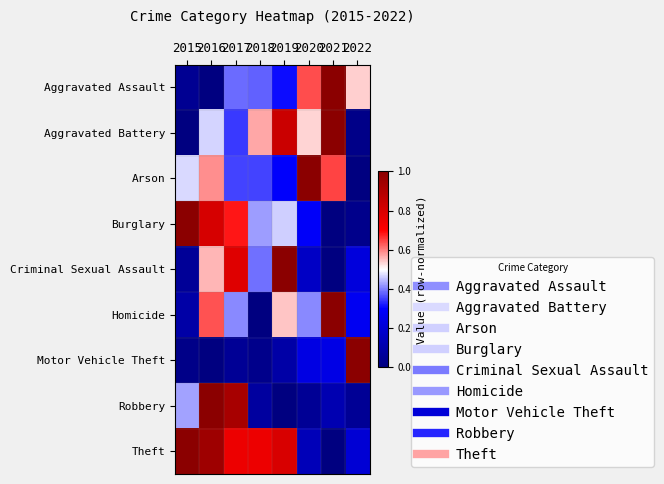

Reading left to right, list all the values displayed in this chart.

Aggravated Assault: 2015=0.0	2016=0.0	2017=0.4	2018=0.4	2019=0.3	2020=0.6	2021=1.0	2022=0.5
Aggravated Battery: 2015=0.0	2016=0.5	2017=0.3	2018=0.6	2019=0.8	2020=0.5	2021=1.0	2022=0.0
Arson: 2015=0.5	2016=0.6	2017=0.4	2018=0.4	2019=0.3	2020=1.0	2021=0.6	2022=0.0
Burglary: 2015=1.0	2016=0.8	2017=0.7	2018=0.4	2019=0.5	2020=0.3	2021=0.0	2022=0.0
Criminal Sexual Assault: 2015=0.1	2016=0.6	2017=0.8	2018=0.4	2019=1.0	2020=0.2	2021=0.0	2022=0.2
Homicide: 2015=0.1	2016=0.6	2017=0.4	2018=0.0	2019=0.5	2020=0.4	2021=1.0	2022=0.3
Motor Vehicle Theft: 2015=0.0	2016=0.0	2017=0.1	2018=0.0	2019=0.1	2020=0.2	2021=0.2	2022=1.0
Robbery: 2015=0.4	2016=1.0	2017=0.9	2018=0.1	2019=0.0	2020=0.1	2021=0.1	2022=0.1
Theft: 2015=1.0	2016=0.9	2017=0.7	2018=0.7	2019=0.8	2020=0.1	2021=0.0	2022=0.2